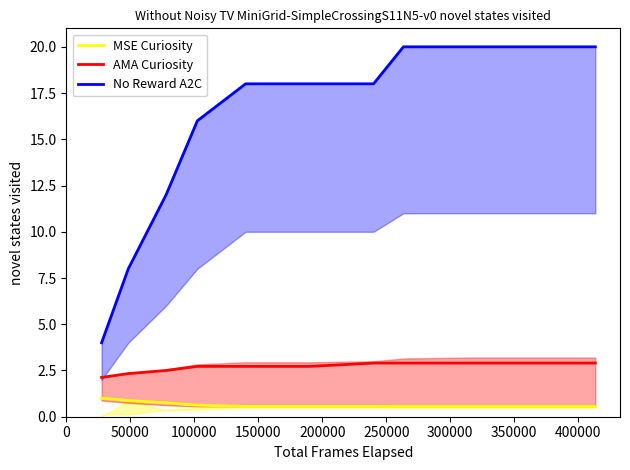

What is the highest value of the AMA Curiosity series?

2.9